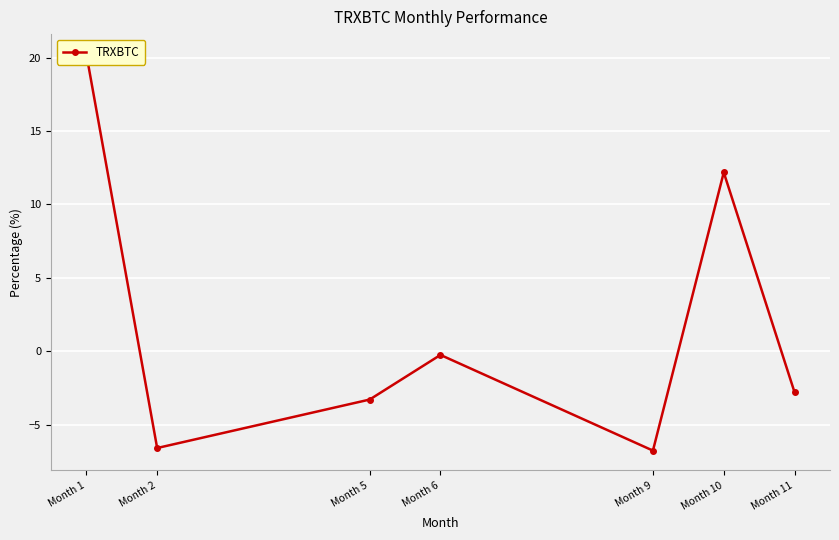

At which category does the data reach its first local valley?

Month 2